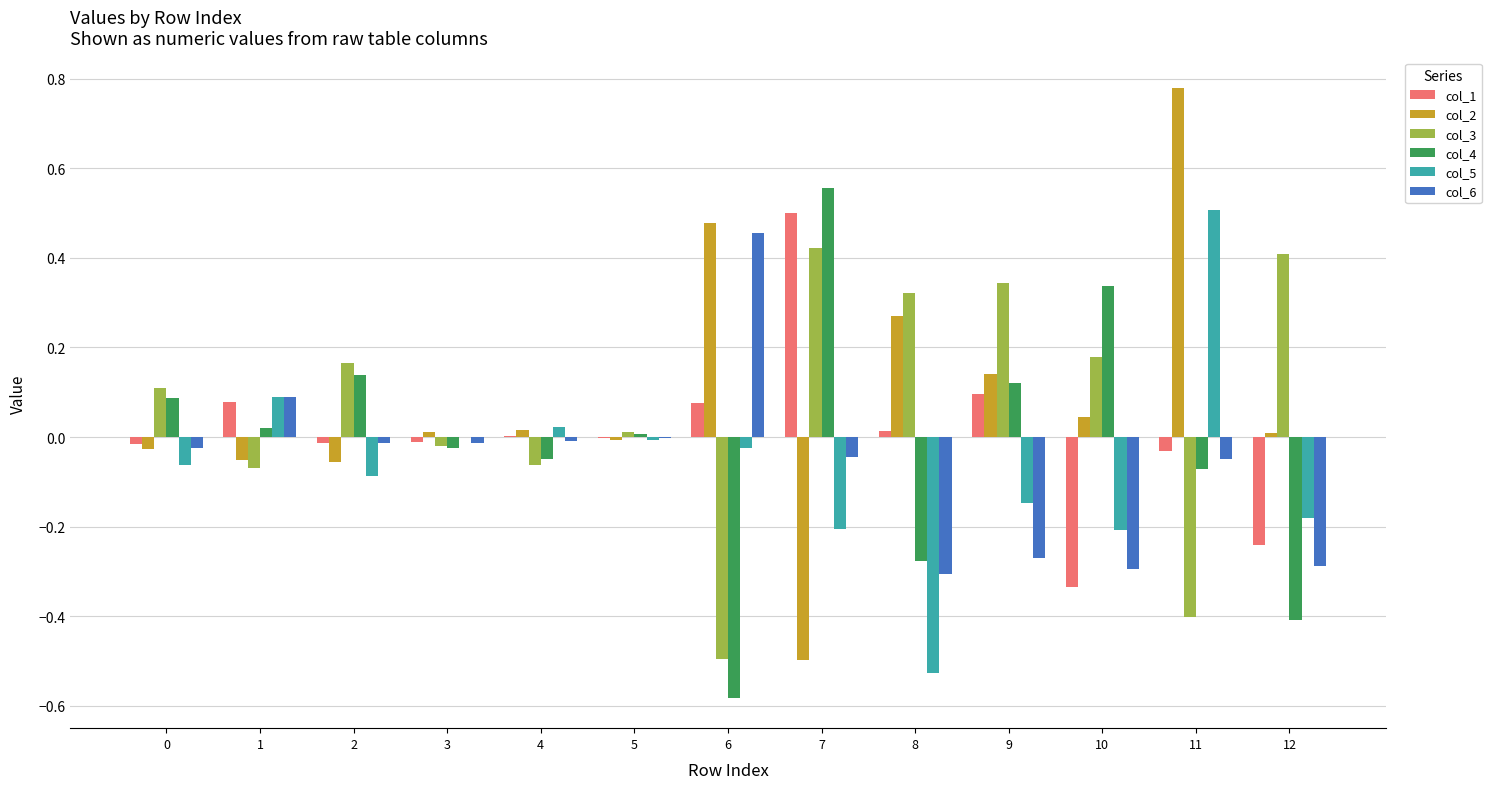

The col_3 series shows 0.1 at 0. True or false?

True